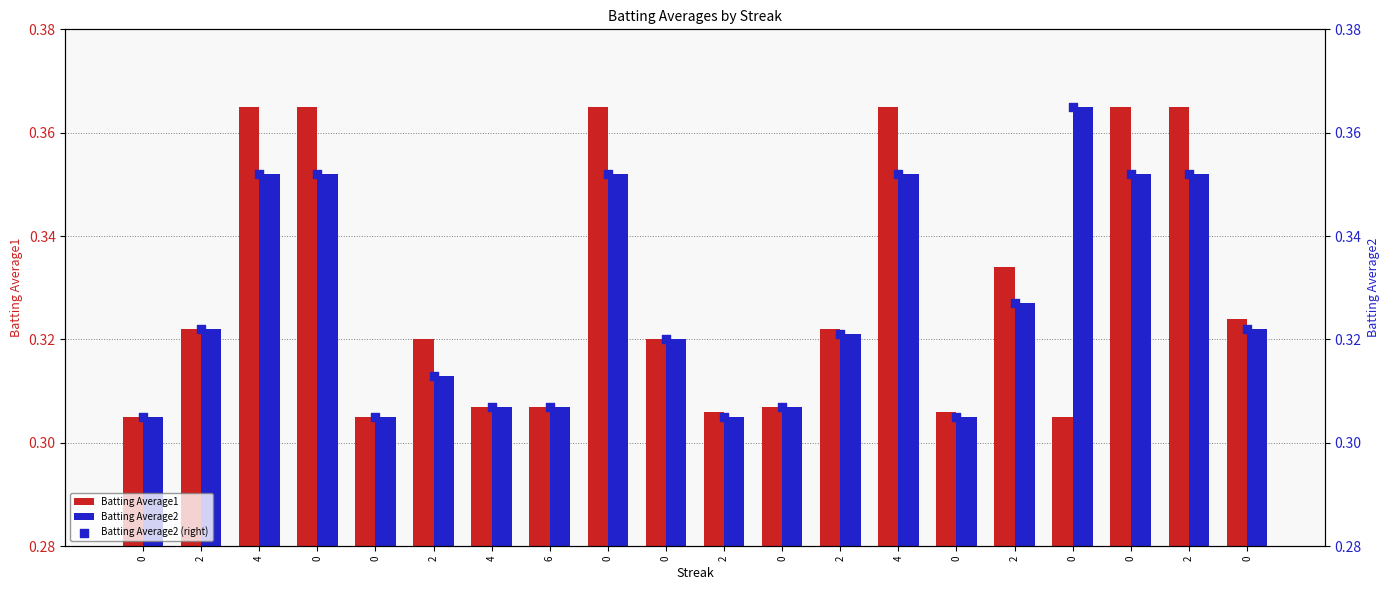

At how many categories does at least one series exceed 0?

20